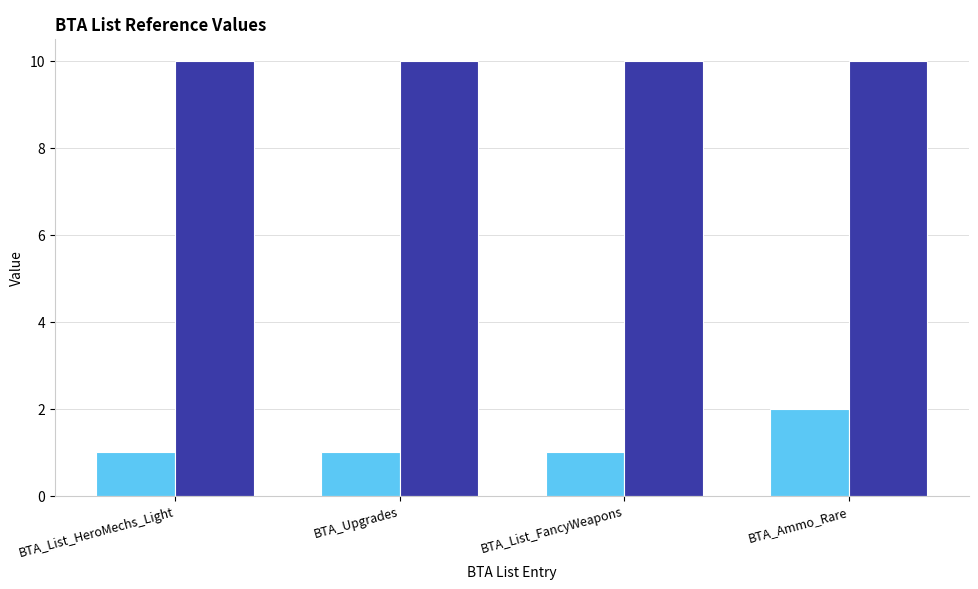

What is the value of the 4th bar from the left?

2